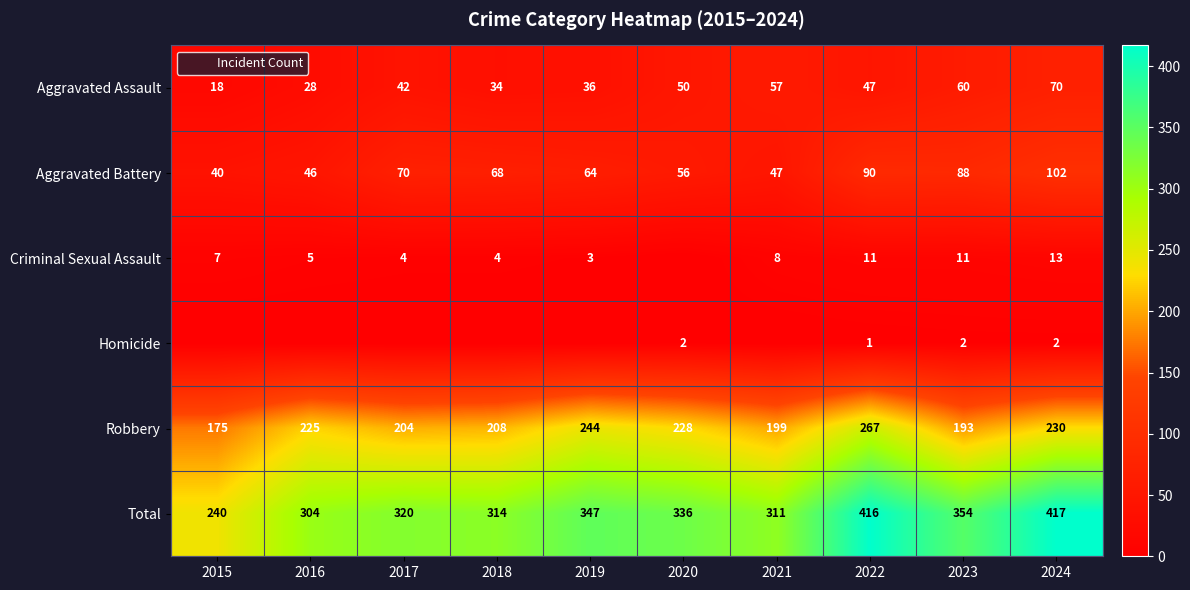

What is the spread (max minus min) of values at 2016?

304